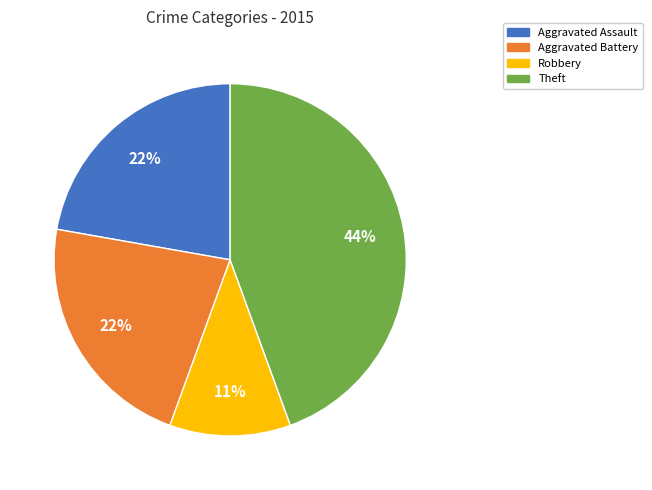

How many segments does this pie chart have?

4